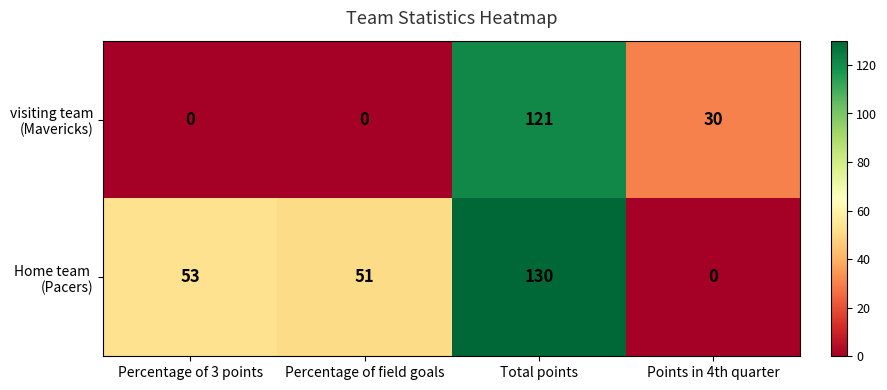

At which category is the sum across all series the highest?

Total points